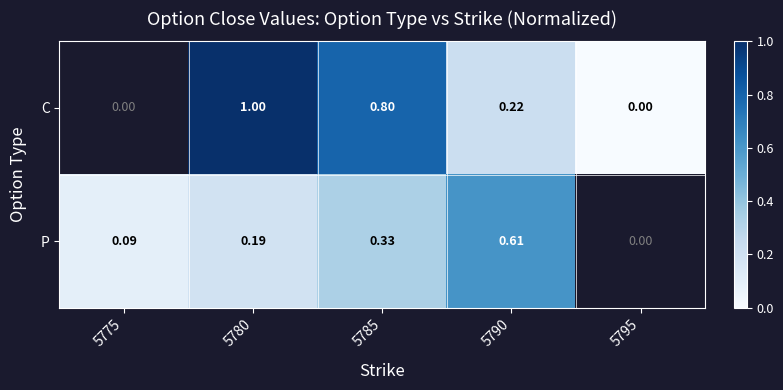

Between 5790 and 5780, which is larger?

5780